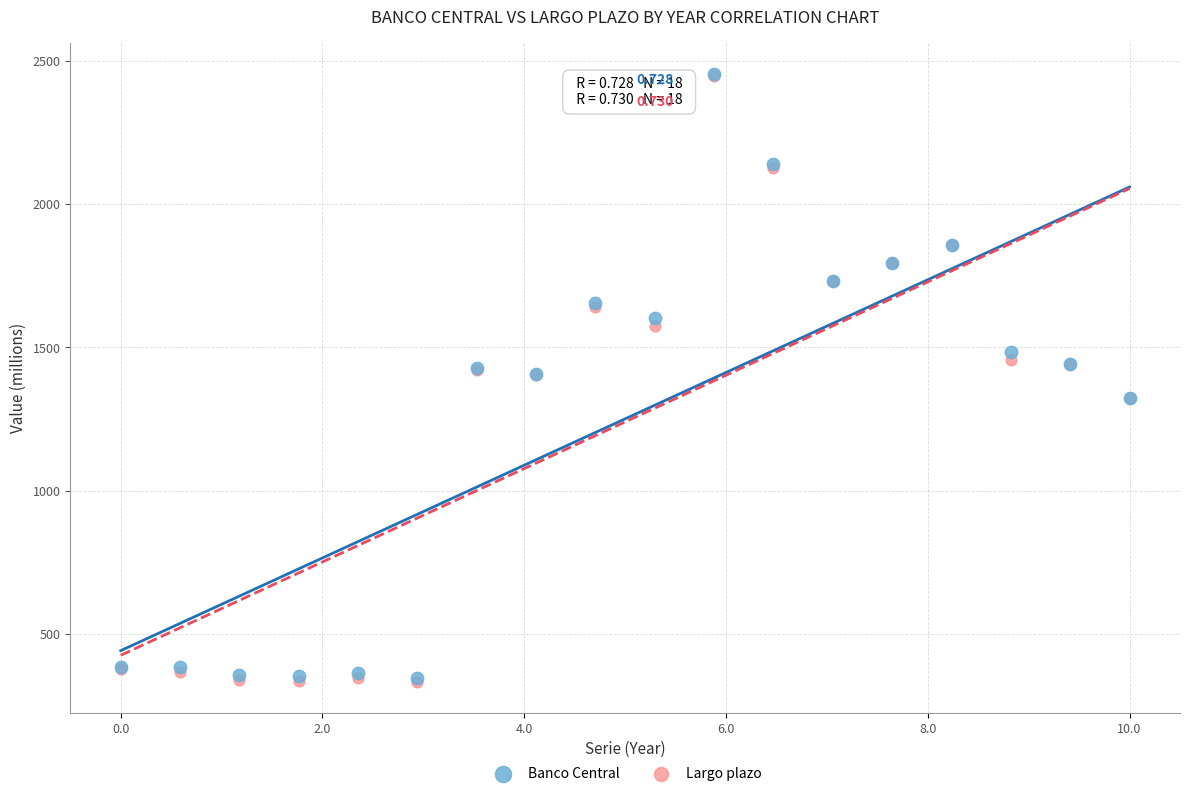

What are all the series names shown in the legend?

Banco Central, Largo plazo